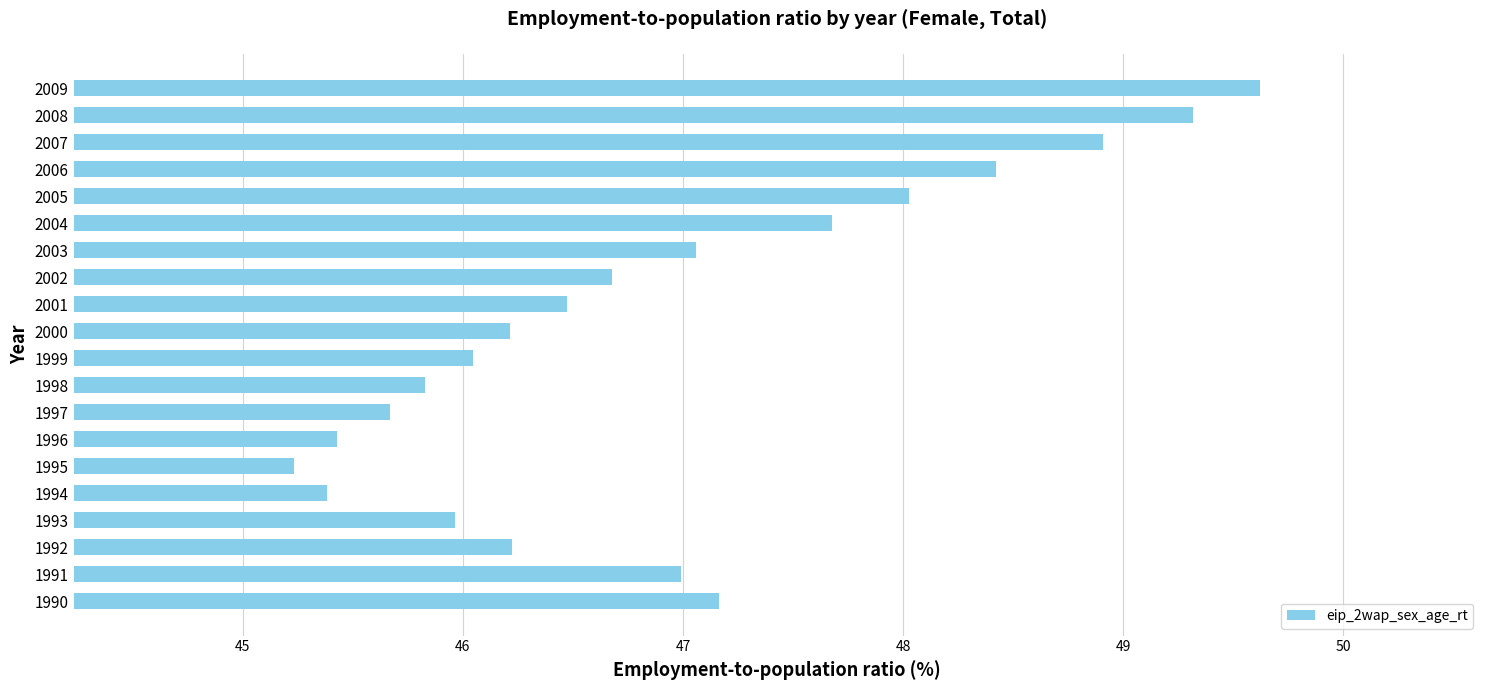

What is the minimum value shown in the chart?

45.2